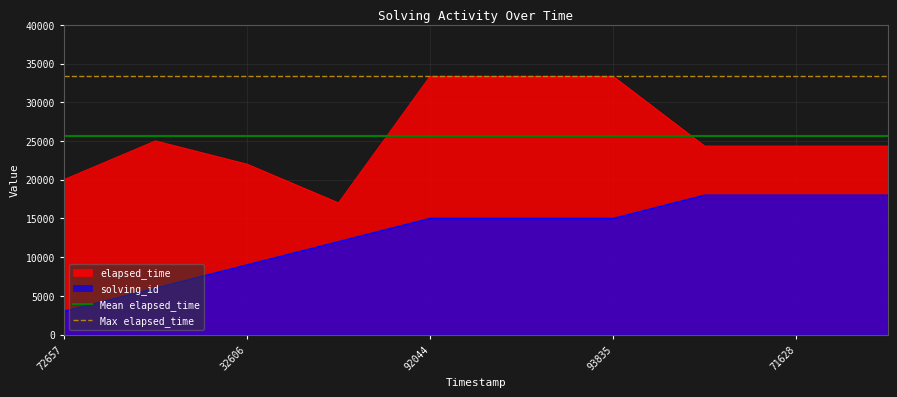

What is the value of the Mean elapsed_time point at the 1st from the left?

25699.8